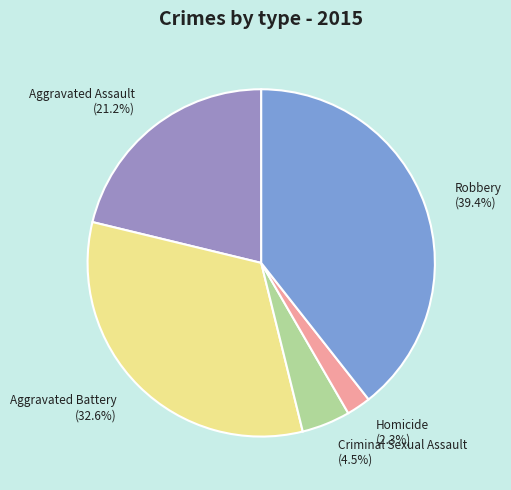

Which slice is the largest?

Robbery